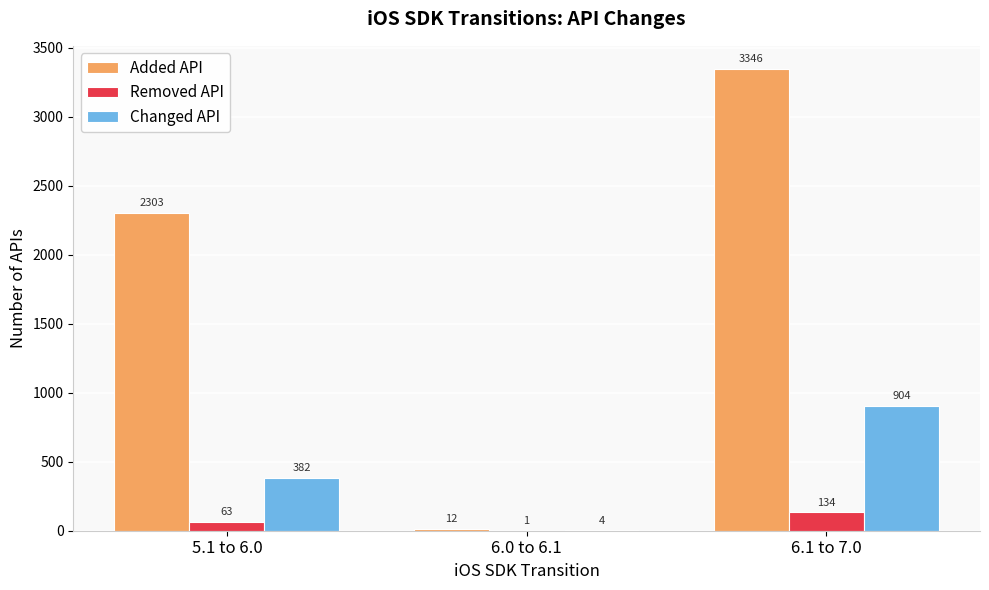

What is the maximum value for Changed API?

904